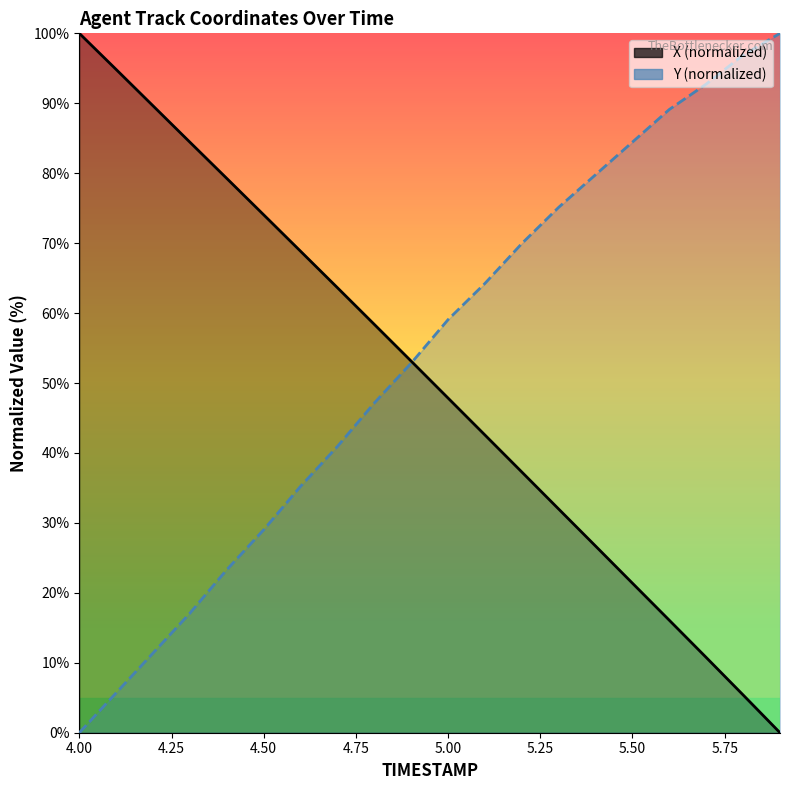

After their last crossing, which series has the higher values: Y (normalized) or X (normalized)?

Y (normalized)